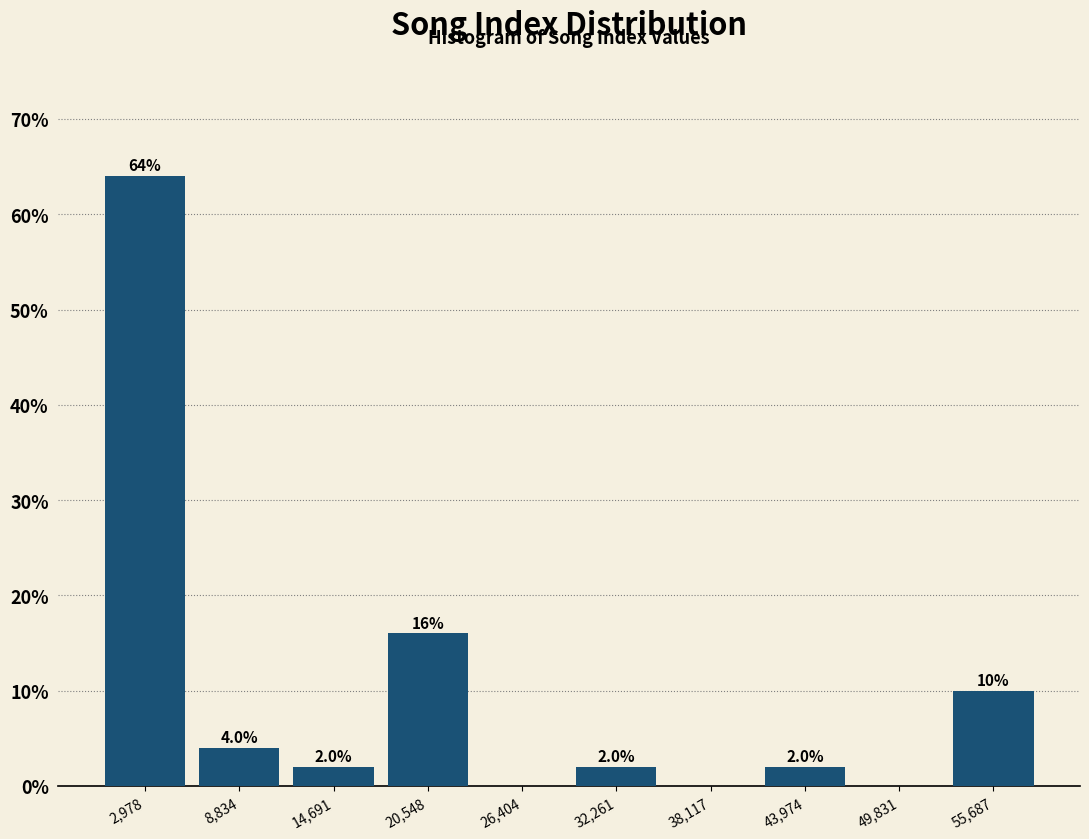

Over which range of the x-axis is the bar tallest?

0 to 6000